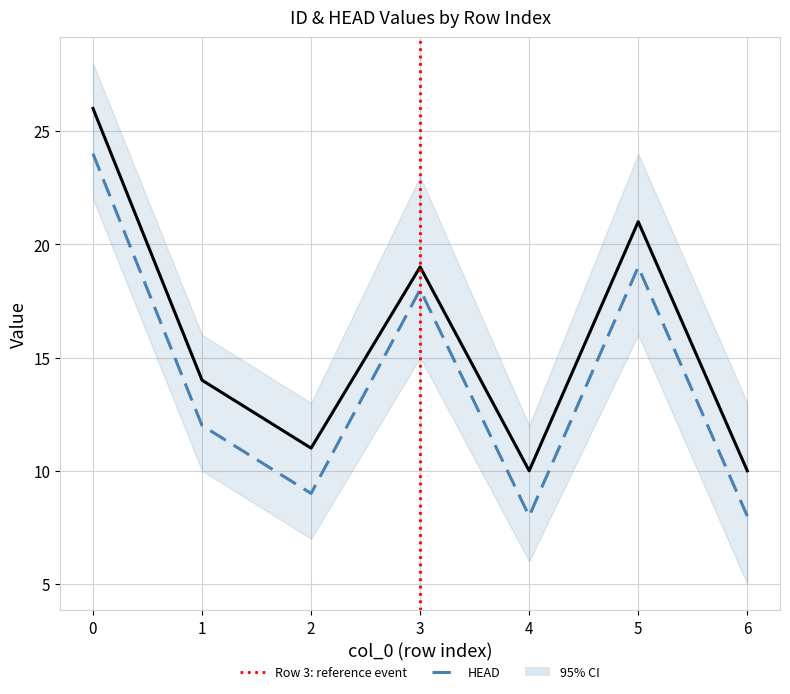

How many interior local valleys does the ID series have?

2